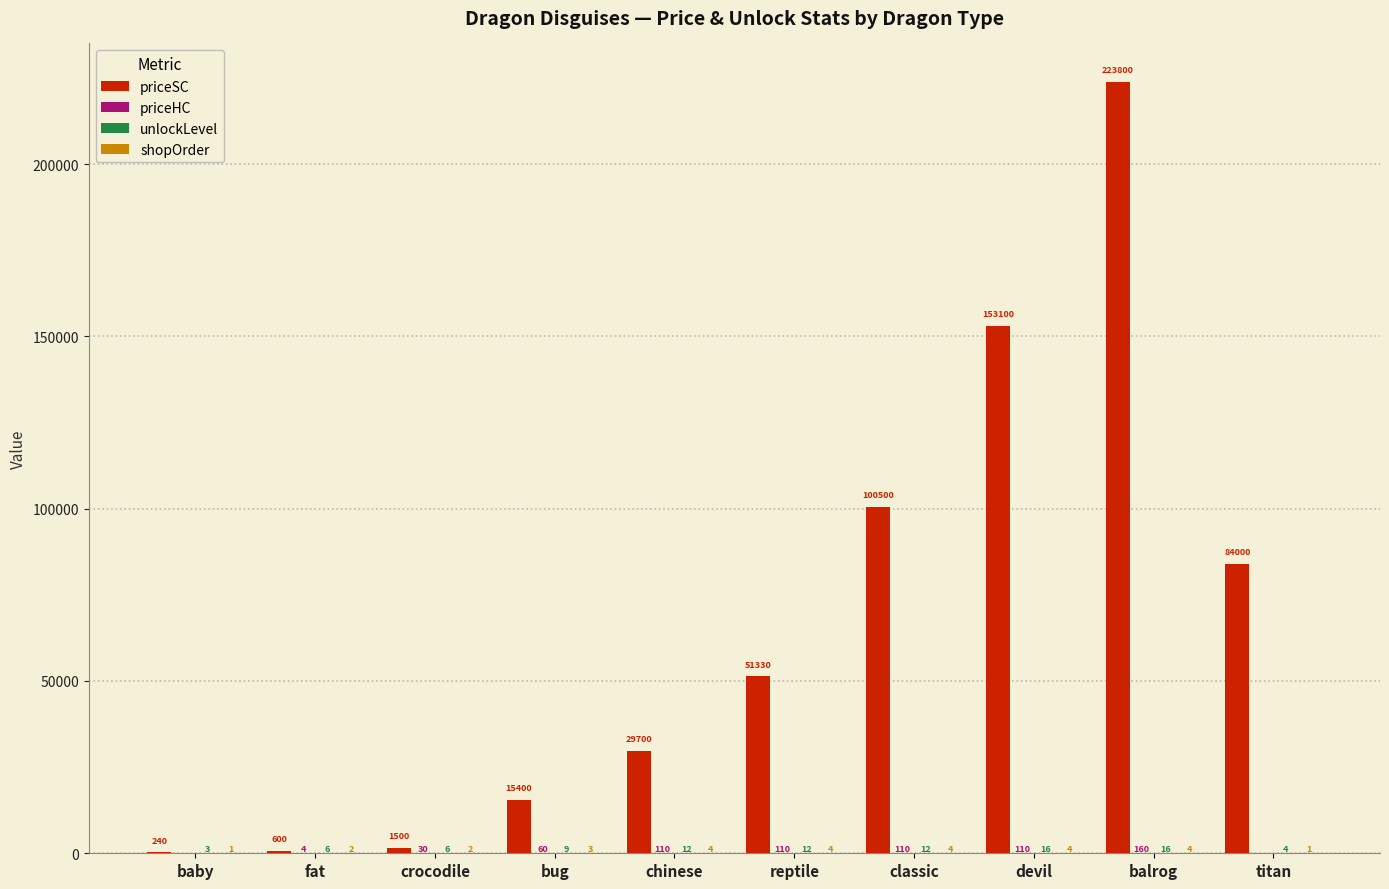

What is the highest value of the priceSC series?

223800